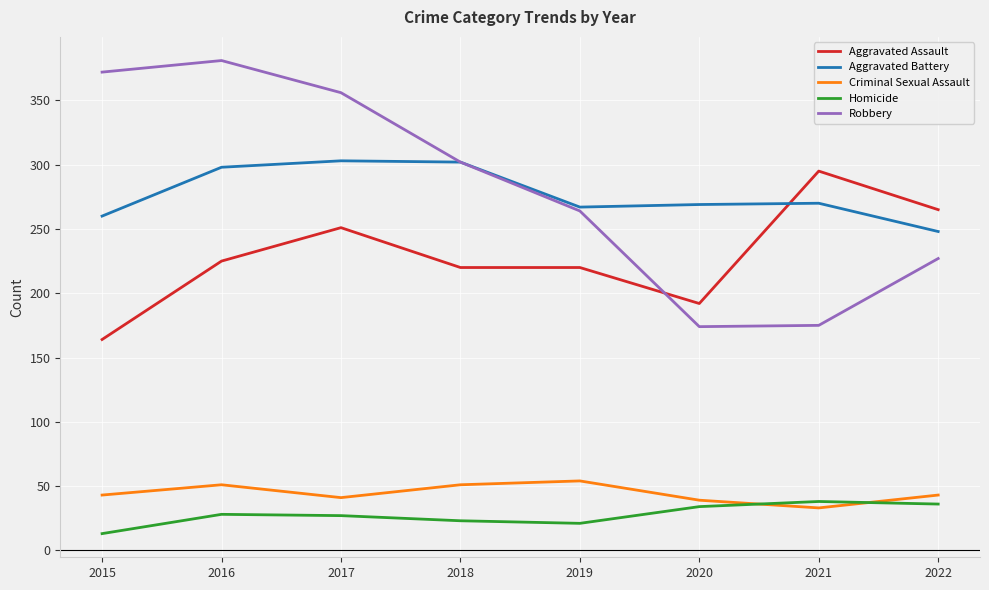

What is the difference between the highest and lowest values at 2022?

229